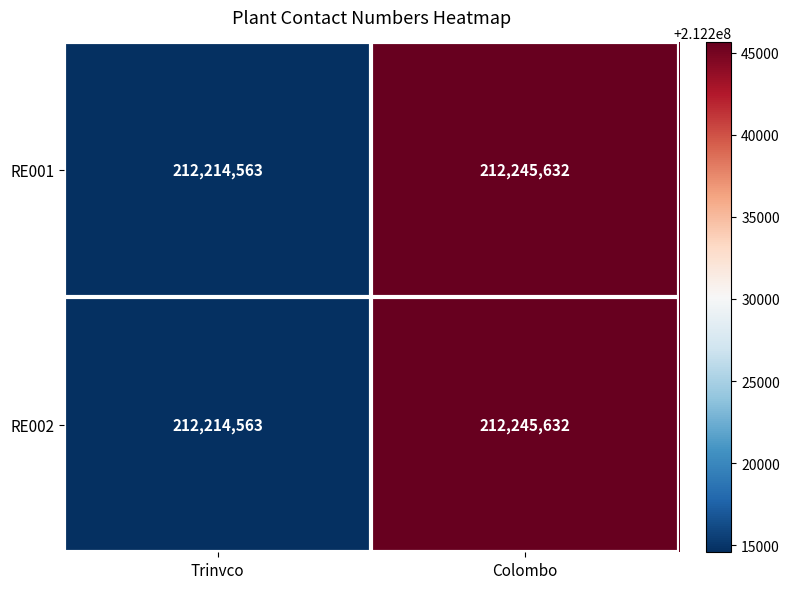

How many data points does each series have?

2